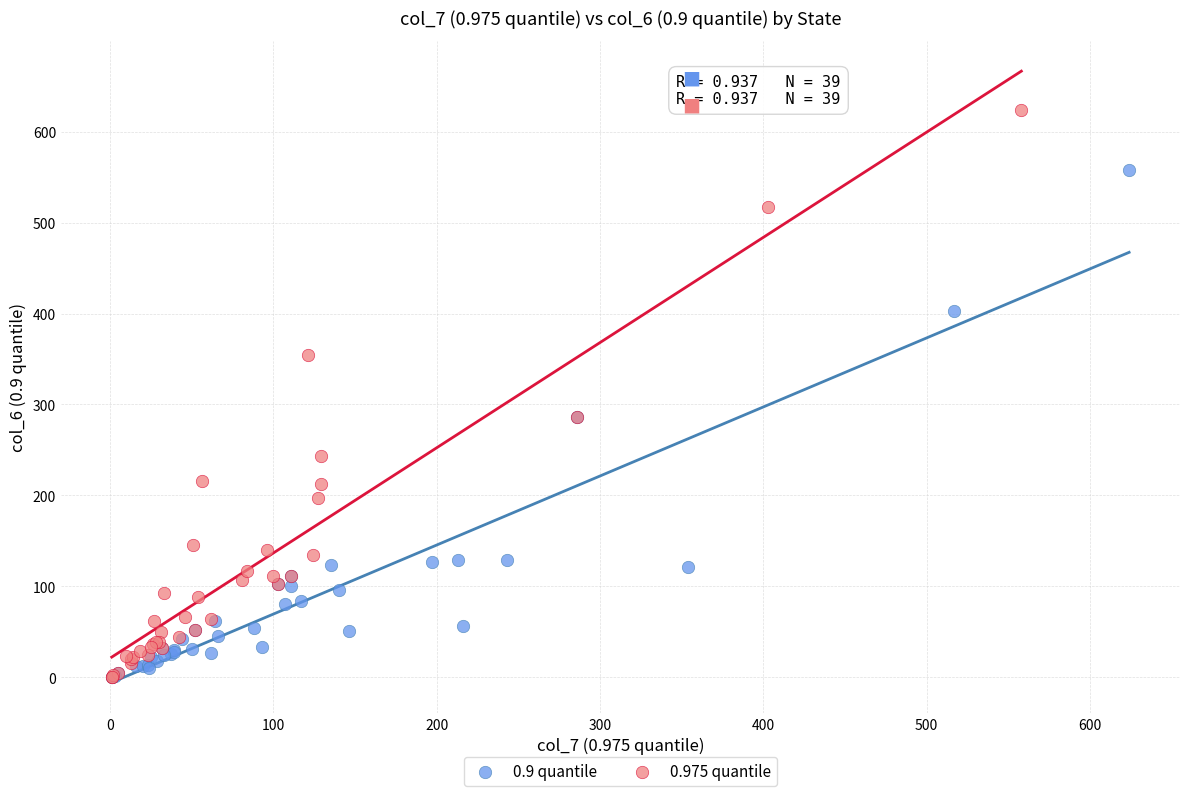

What are all the series names shown in the legend?

0.9 quantile, 0.975 quantile